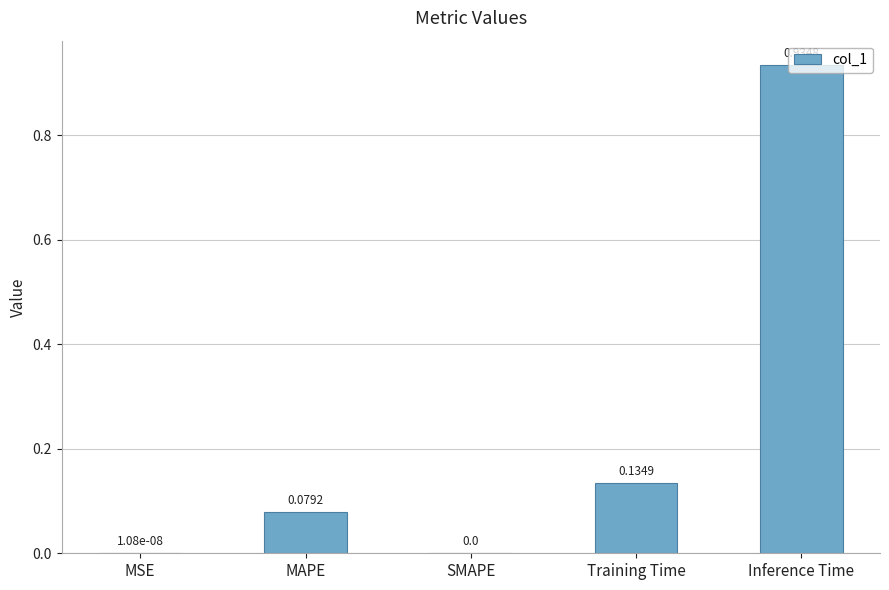

The value at SMAPE is -0.6. True or false?

False